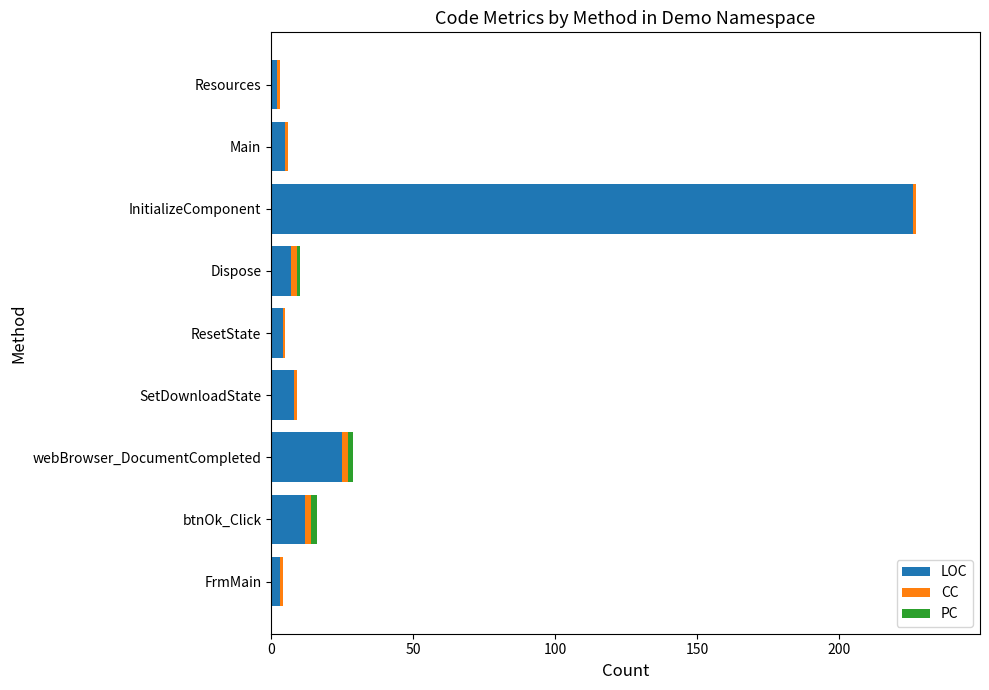

The LOC series shows 8 at SetDownloadState. True or false?

True